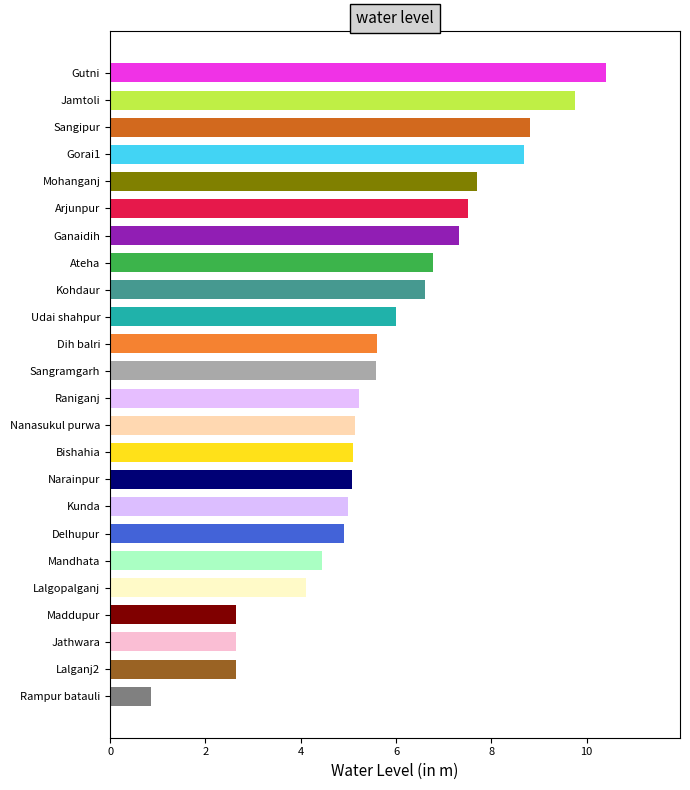

What is the average value?

5.8